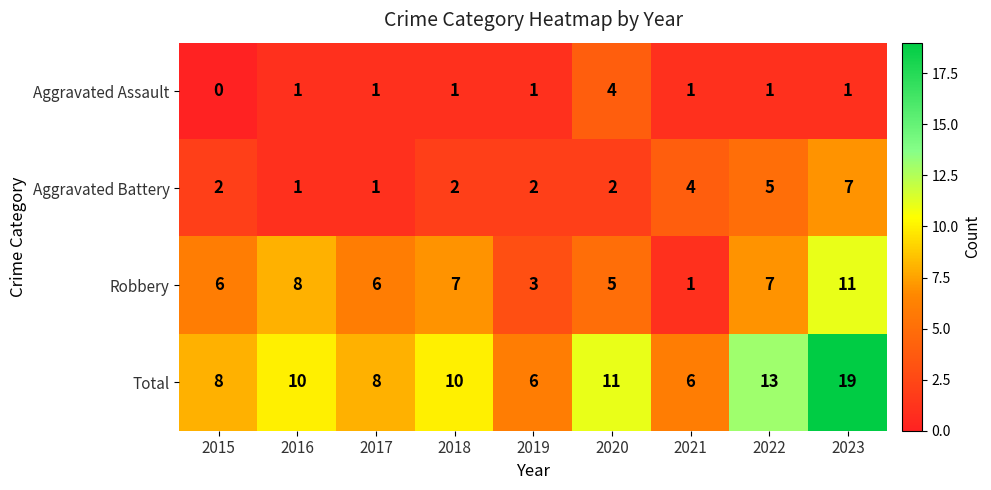

At which category is the sum across all series the highest?

2023